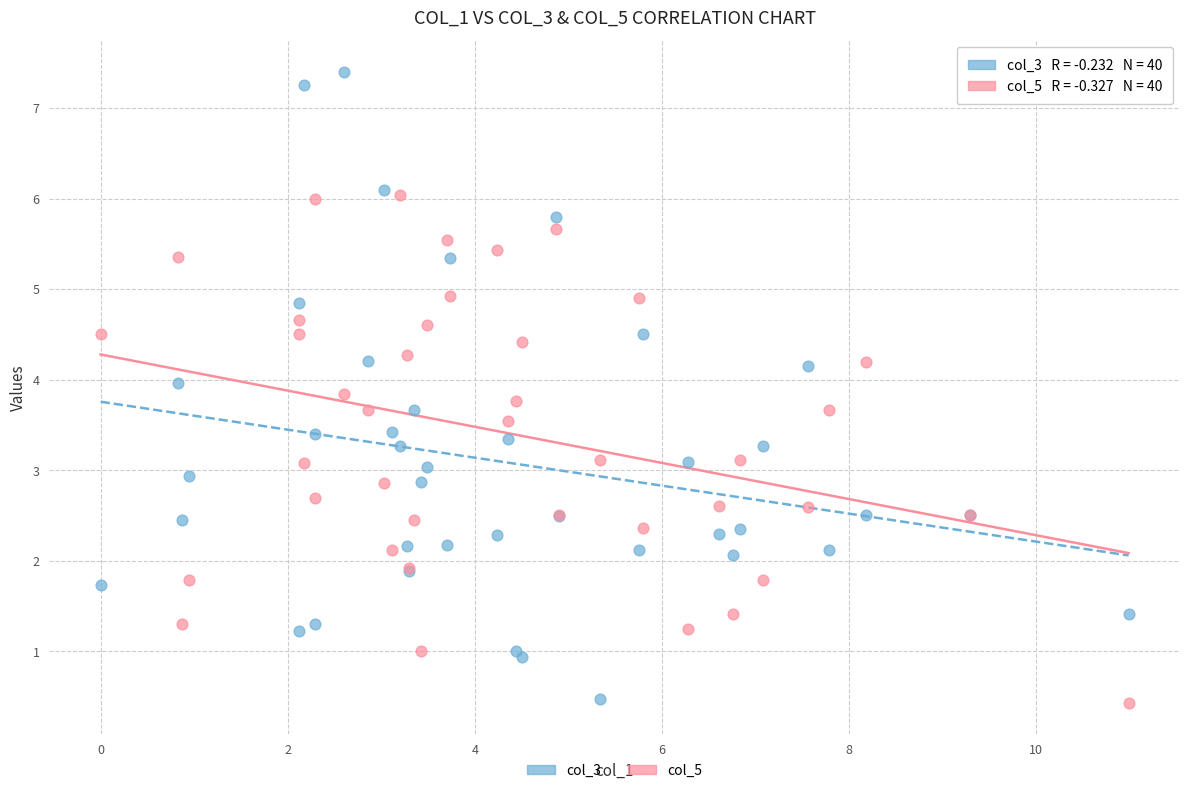

Which series has the largest Y range (max minus min)?

col_3